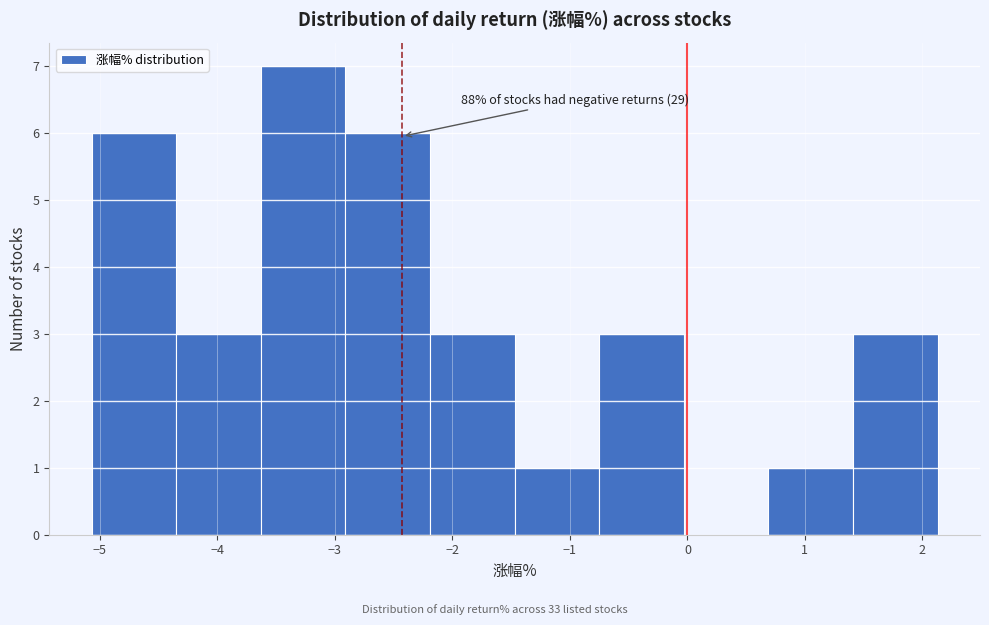

Which range on the x-axis has the tallest bar?

-3.63 to -2.91